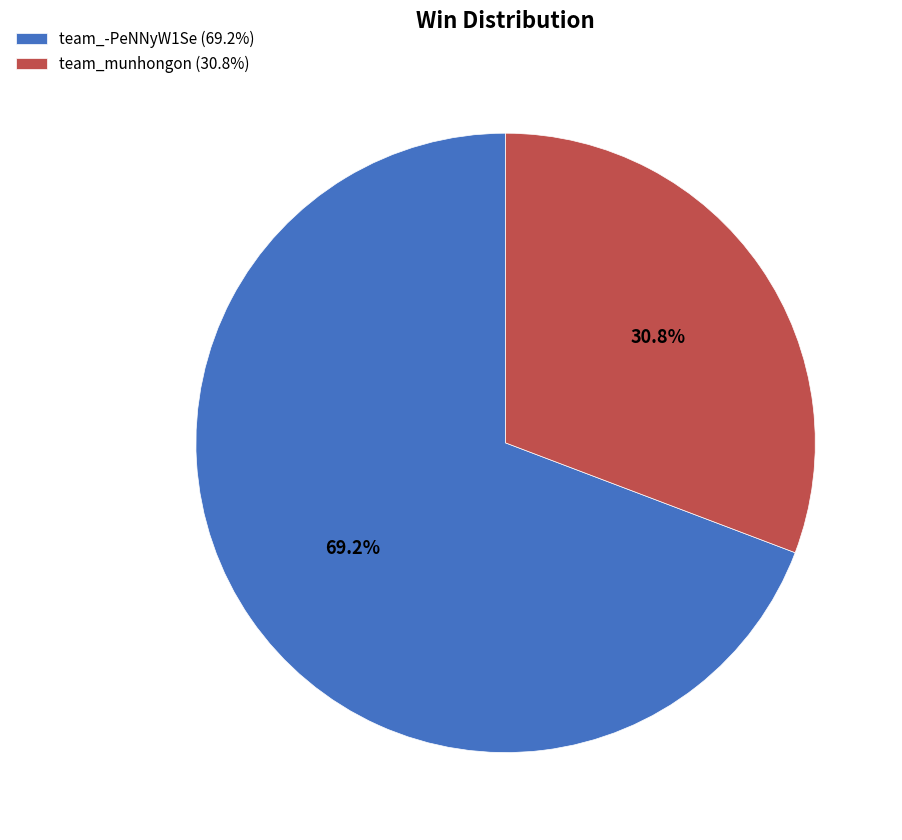

What percentage do team_-PeNNyW1Se and team_munhongon together represent?

100.0%